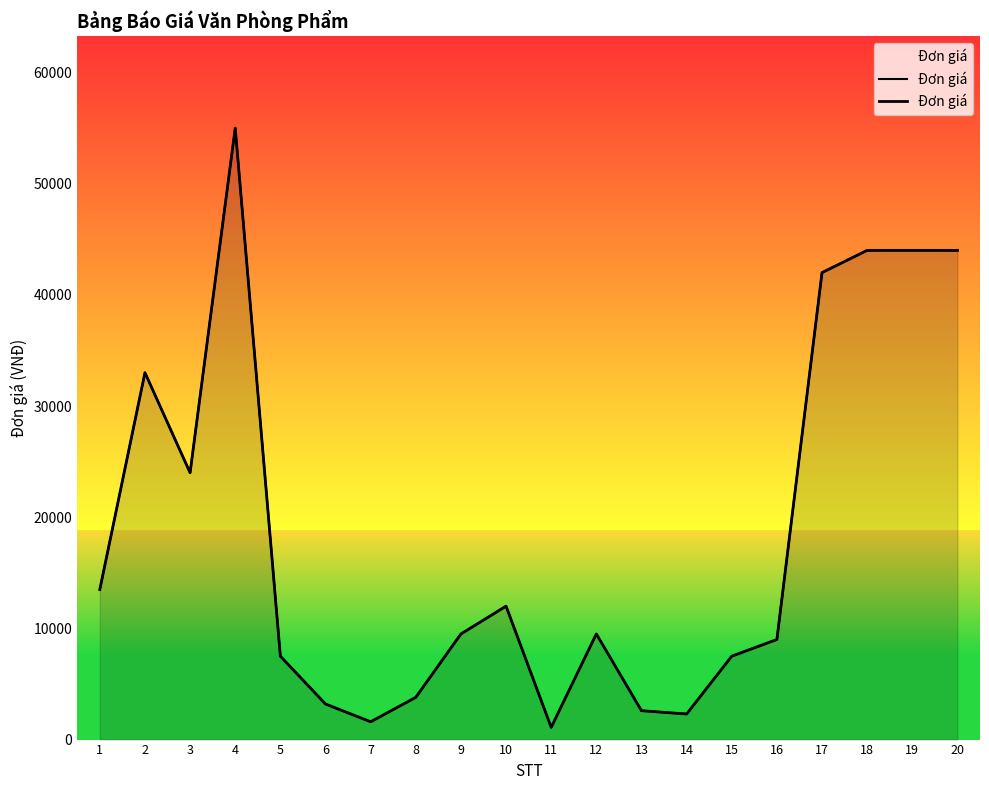

What is the difference between the second highest and second lowest values?

42400